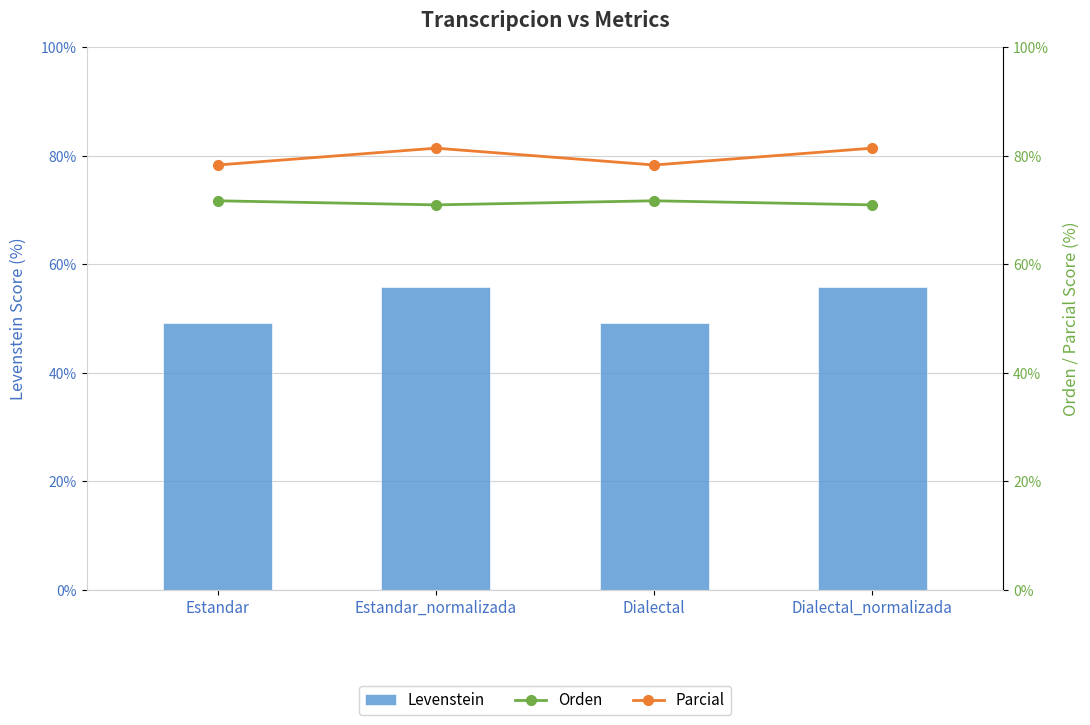

Count the number of data series in this chart.

3